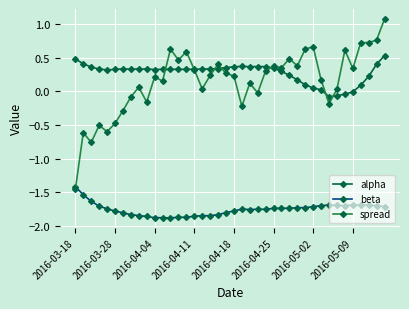

Which series has the largest range (max minus min)?

spread